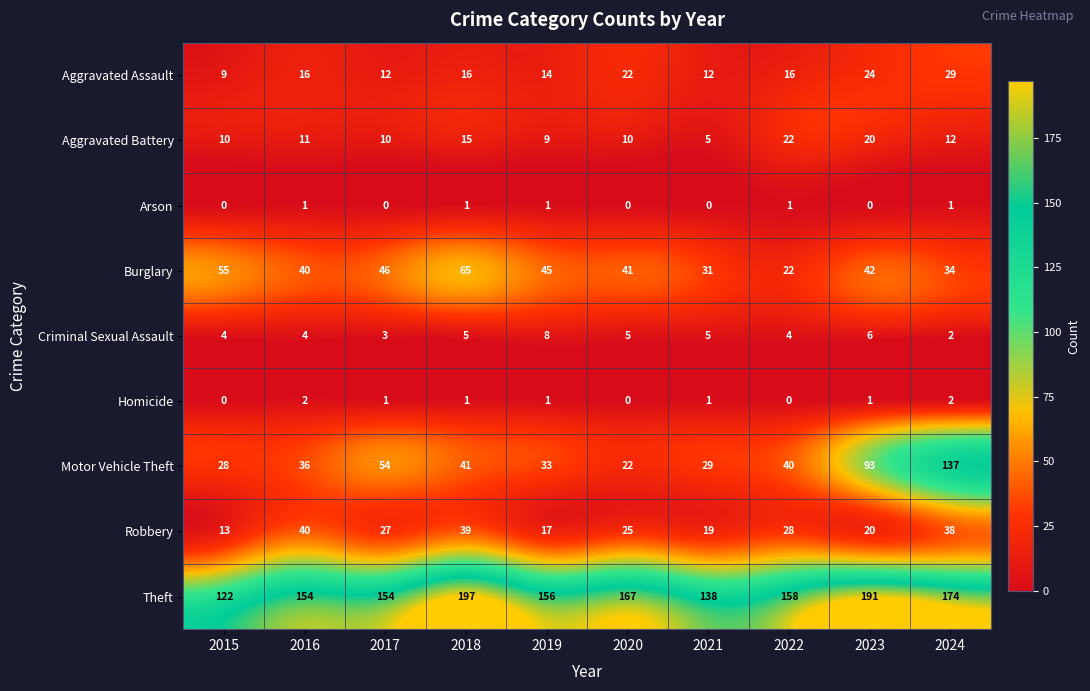

Which label corresponds to the largest value in the chart?

2018